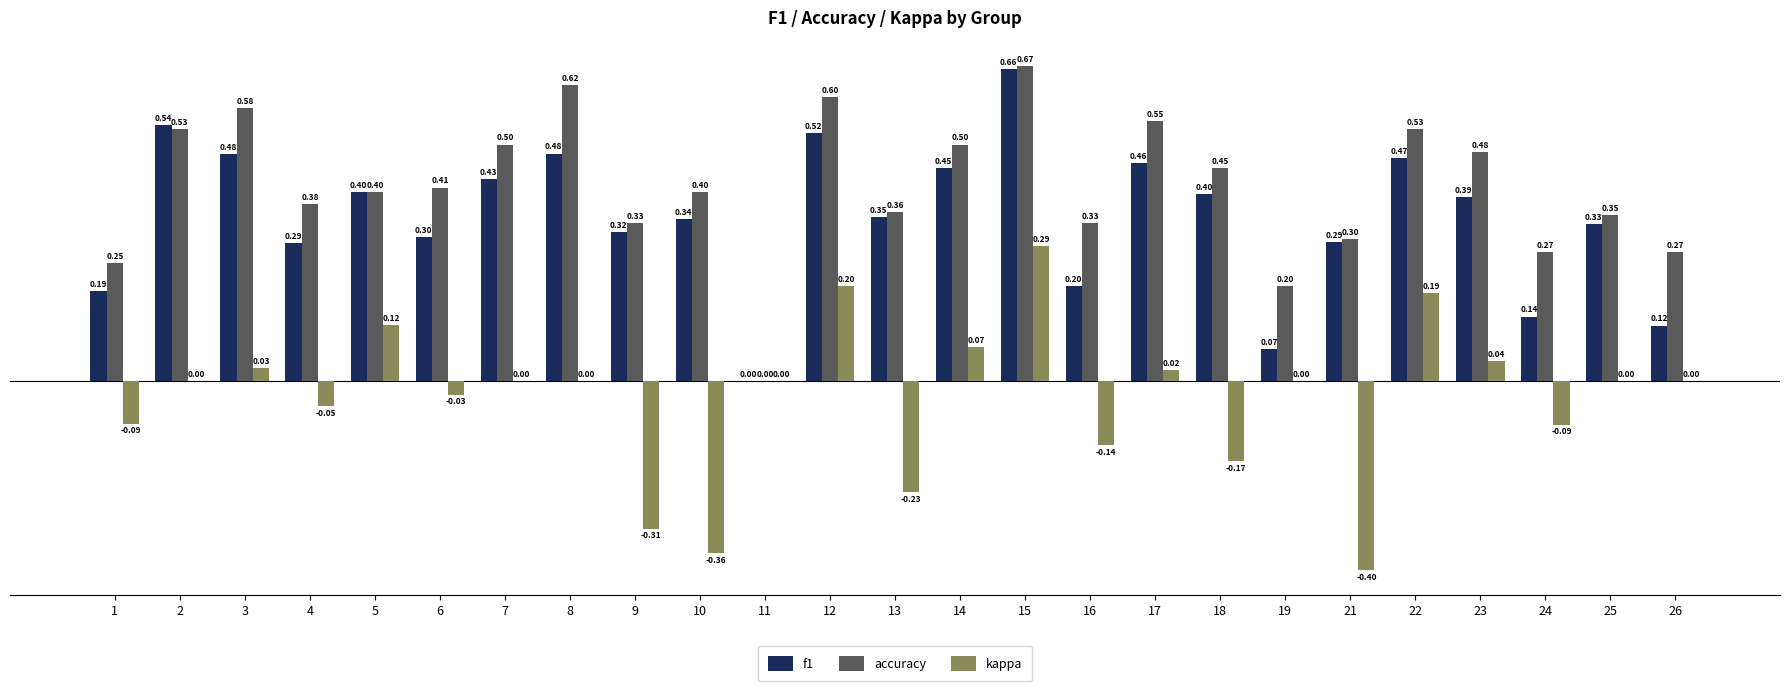

How many categories are shown in the chart?

25